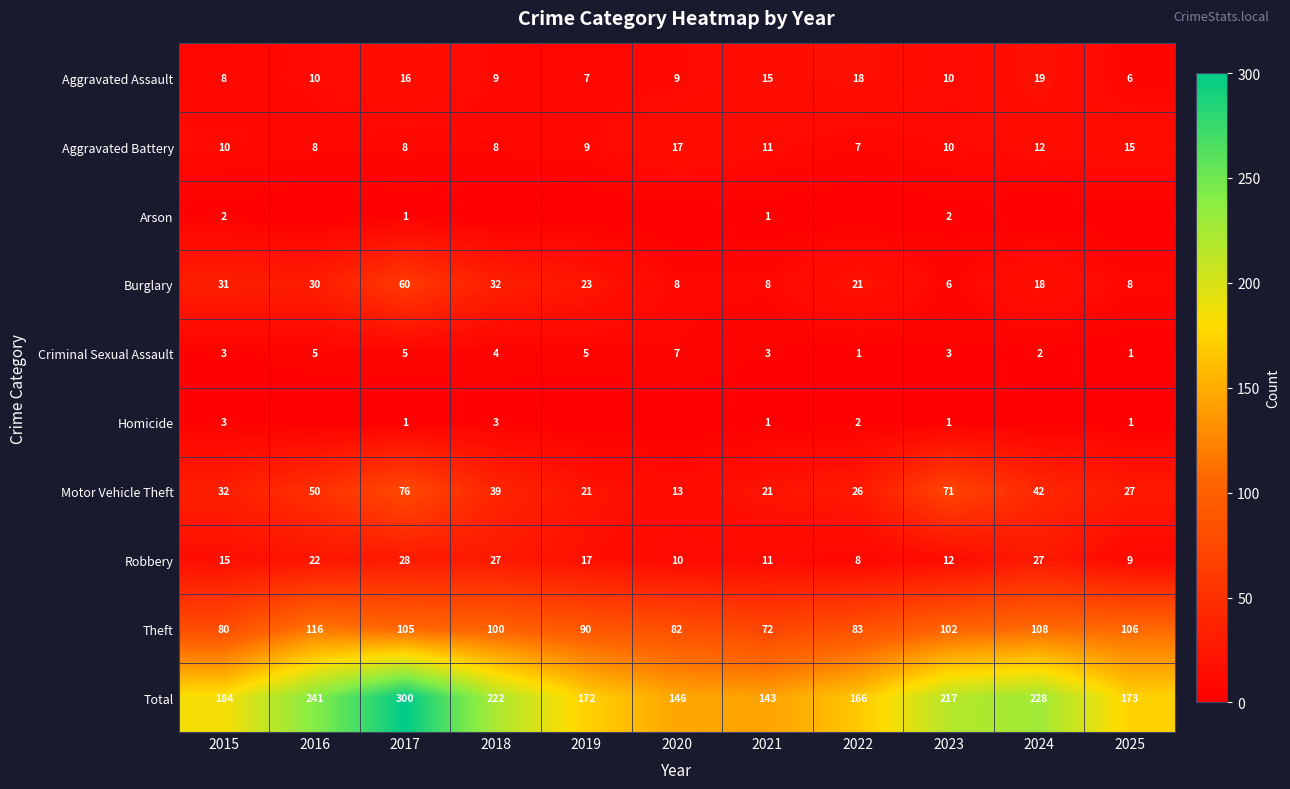

What is the difference between the highest and lowest values at 2015?

182